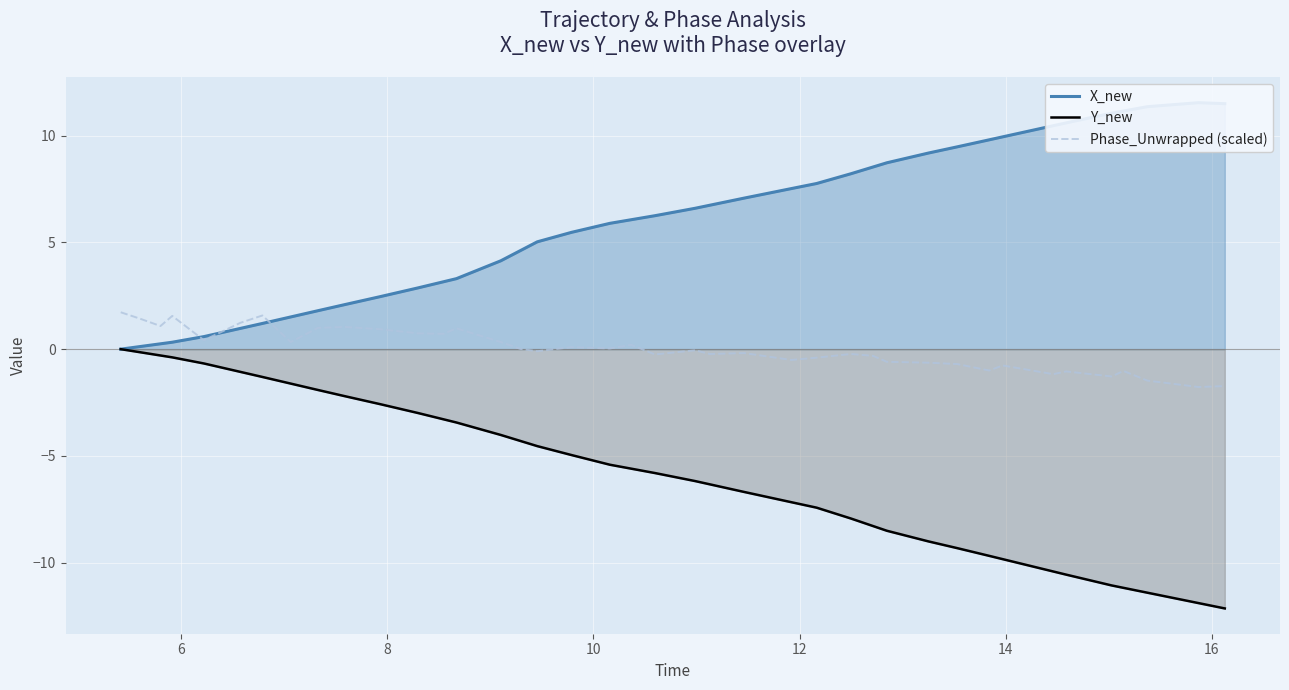

True or false: Y_new and Phase_Unwrapped (scaled) intersect in this chart.

False